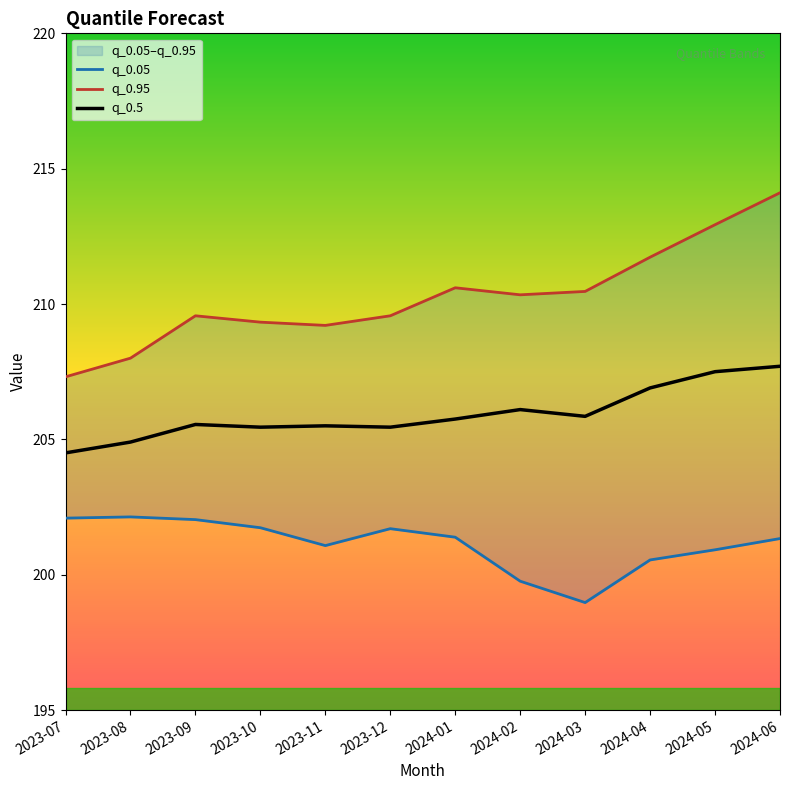

What is the total value across all series at 2023-10?

616.5